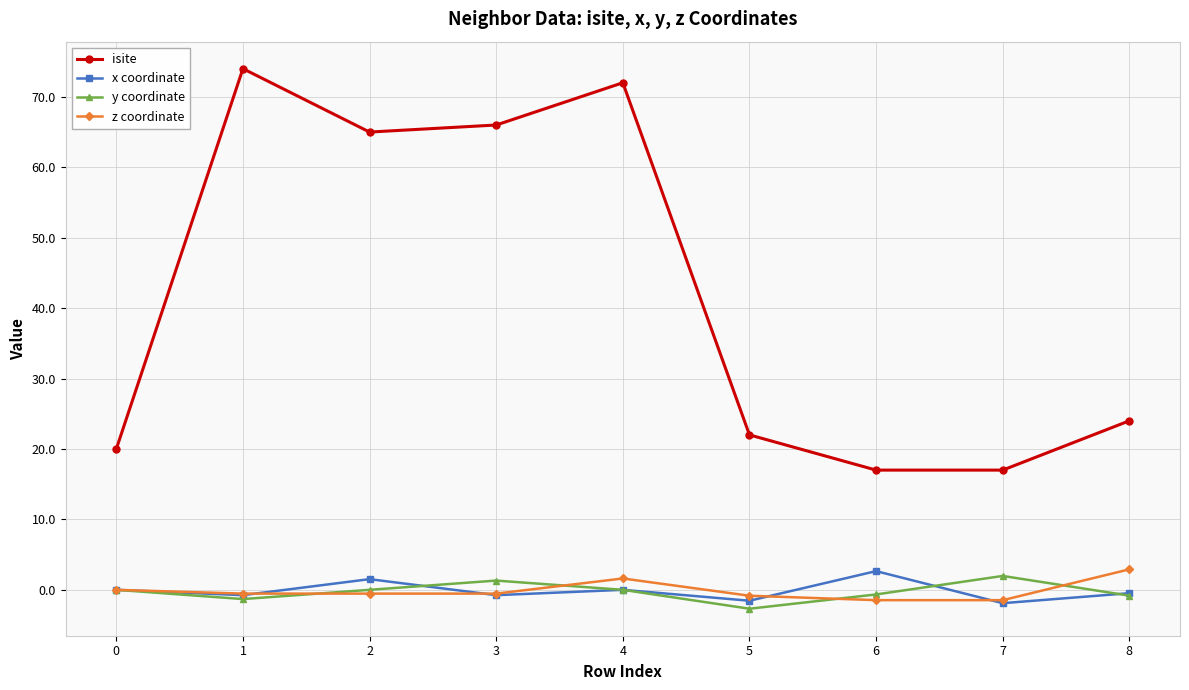

The value of isite at 2 is 38.0. True or false?

False